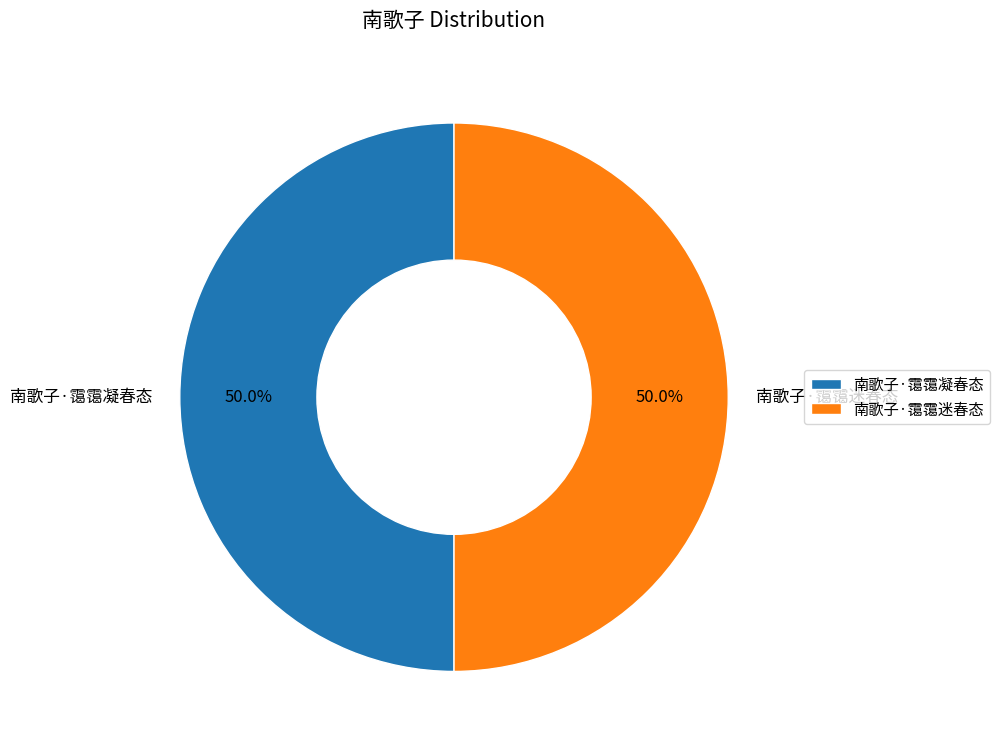

How many segments does this pie chart have?

2